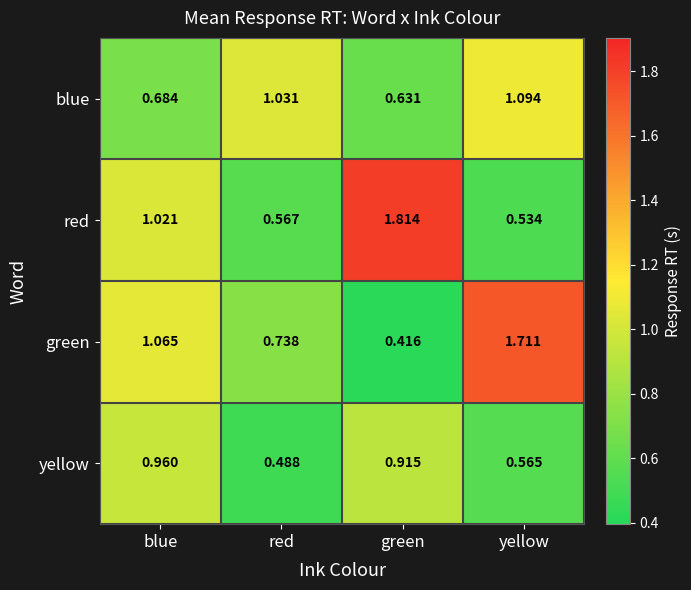

At green, list the series in order from largest to smallest.

red, yellow, blue, green